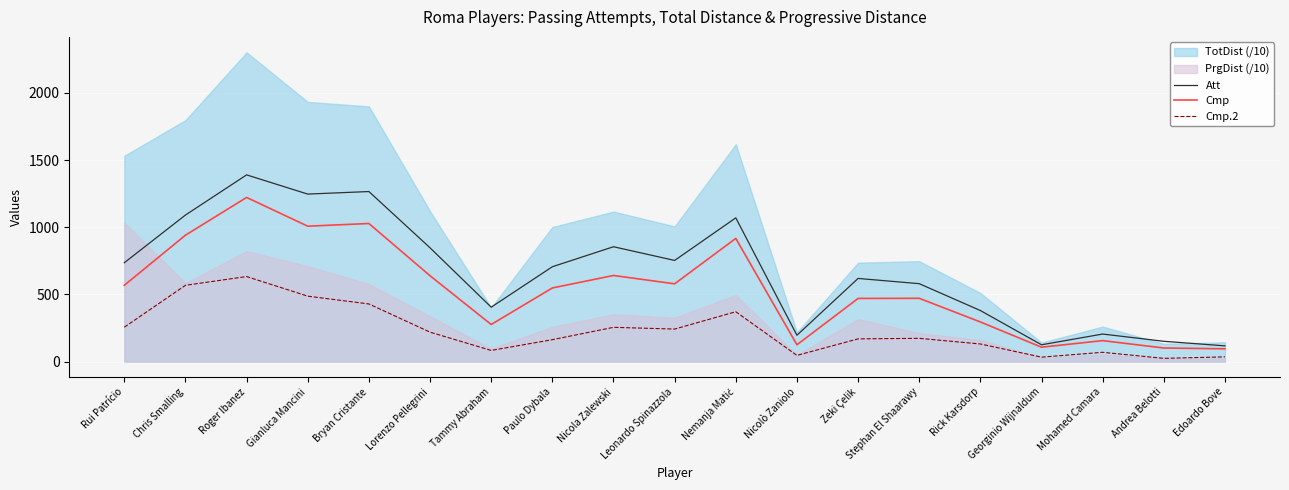

Which category has the highest value in the Cmp series?

Roger Ibanez